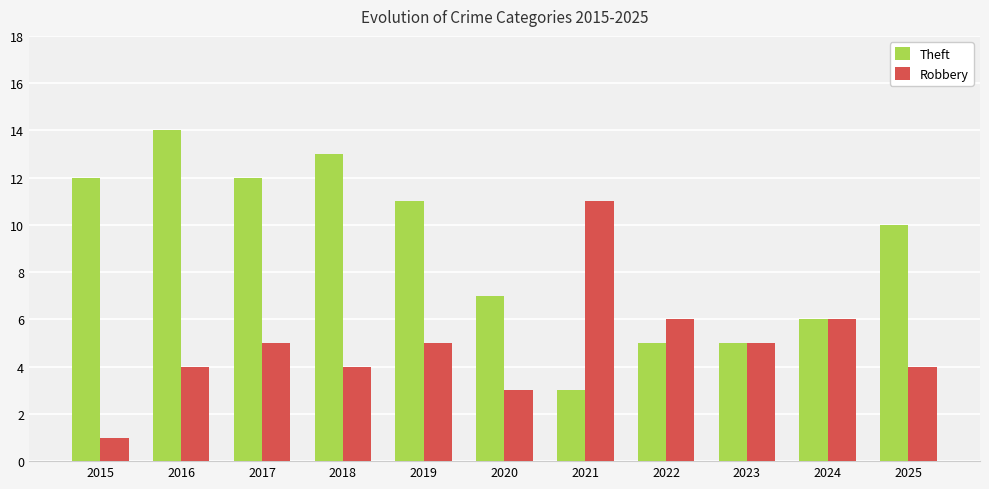

How many data points in Robbery are less than 5?

5